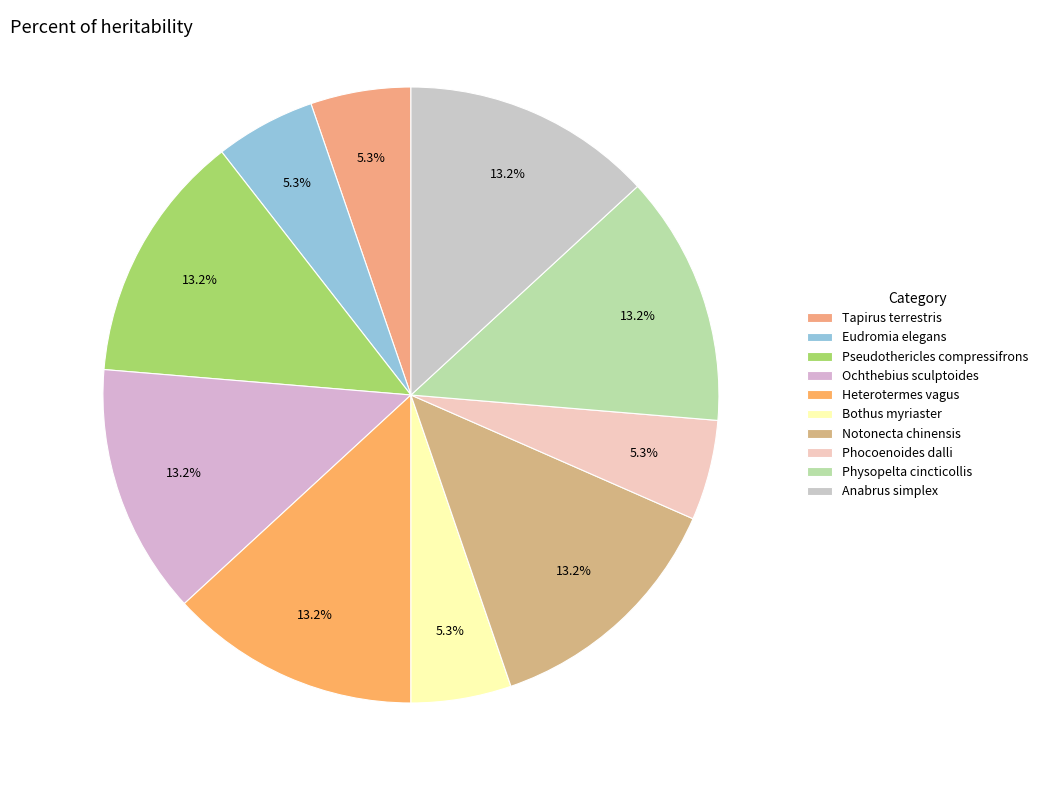

Count the number of slices in the pie.

10